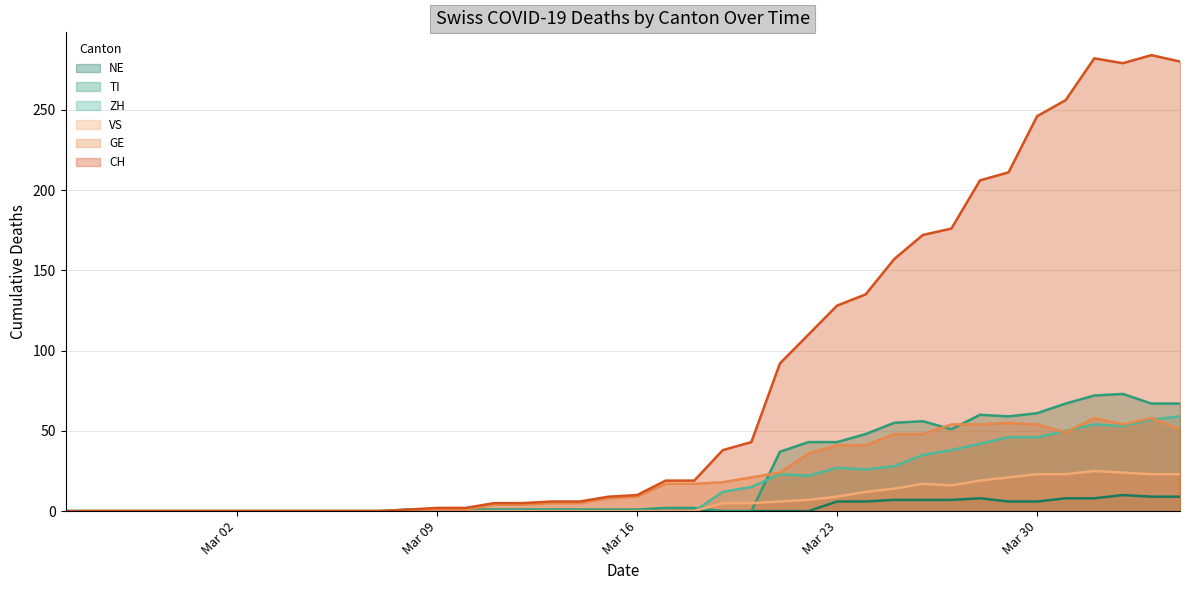

What is the sum of all TI values?

872